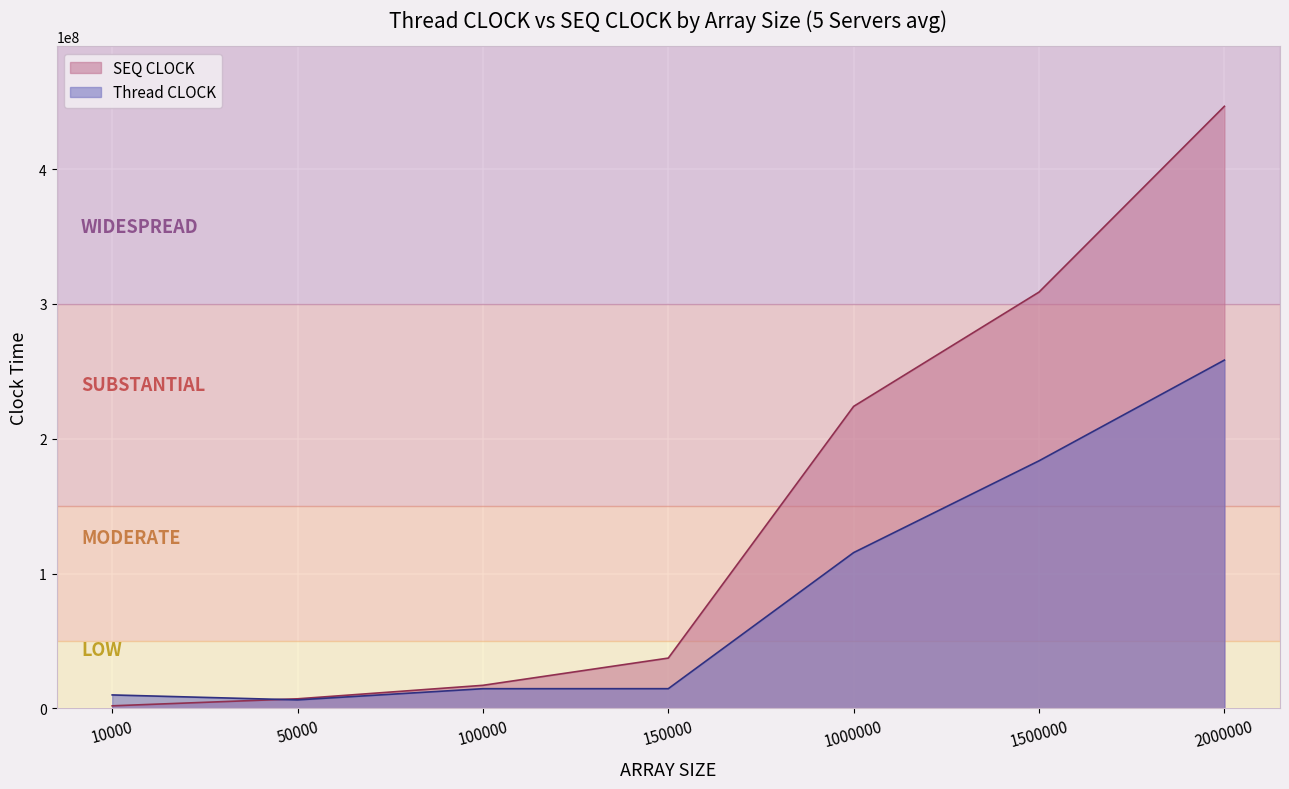

At which category does the chart reach its minimum across all series?

10000